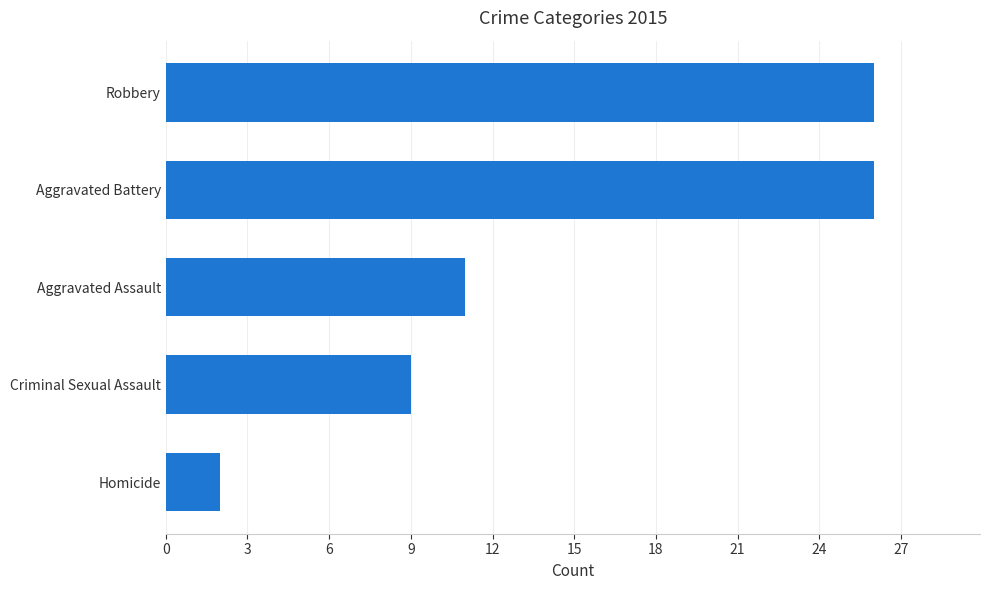

What is the maximum value shown in the chart?

26